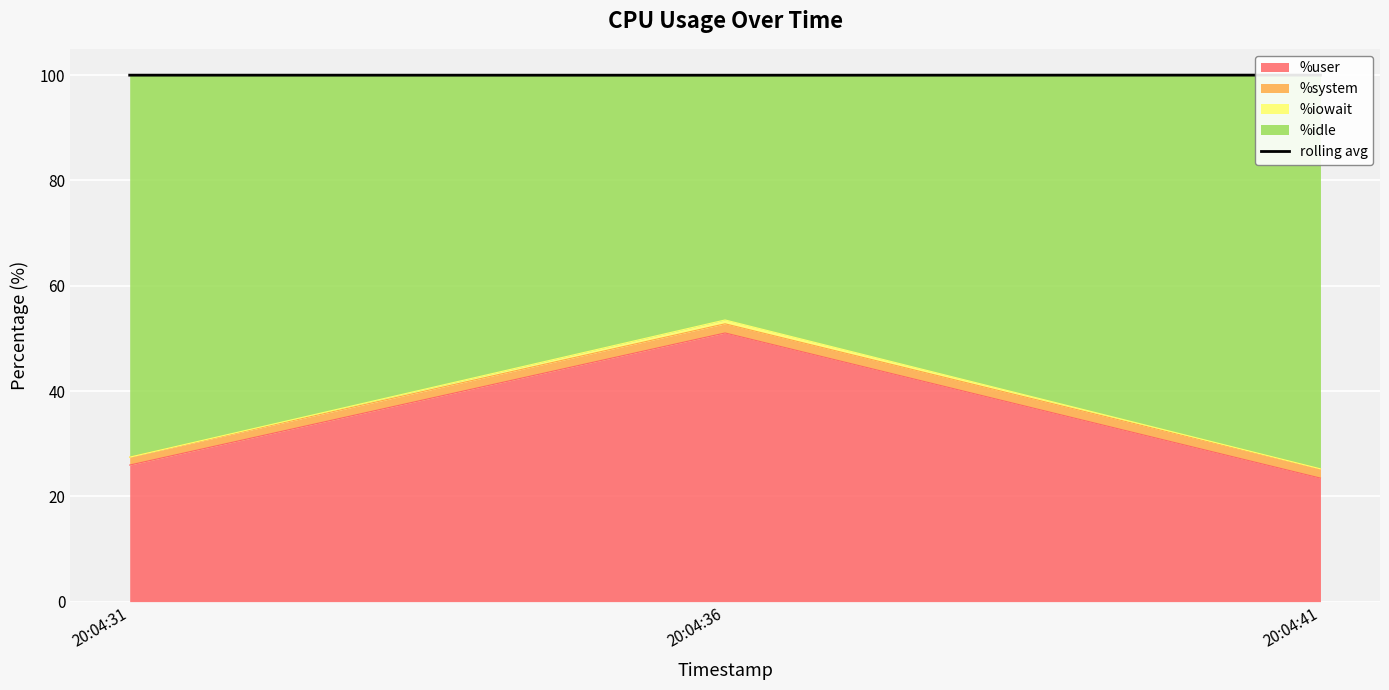

Which category has the lowest value across all series?

20:04:36